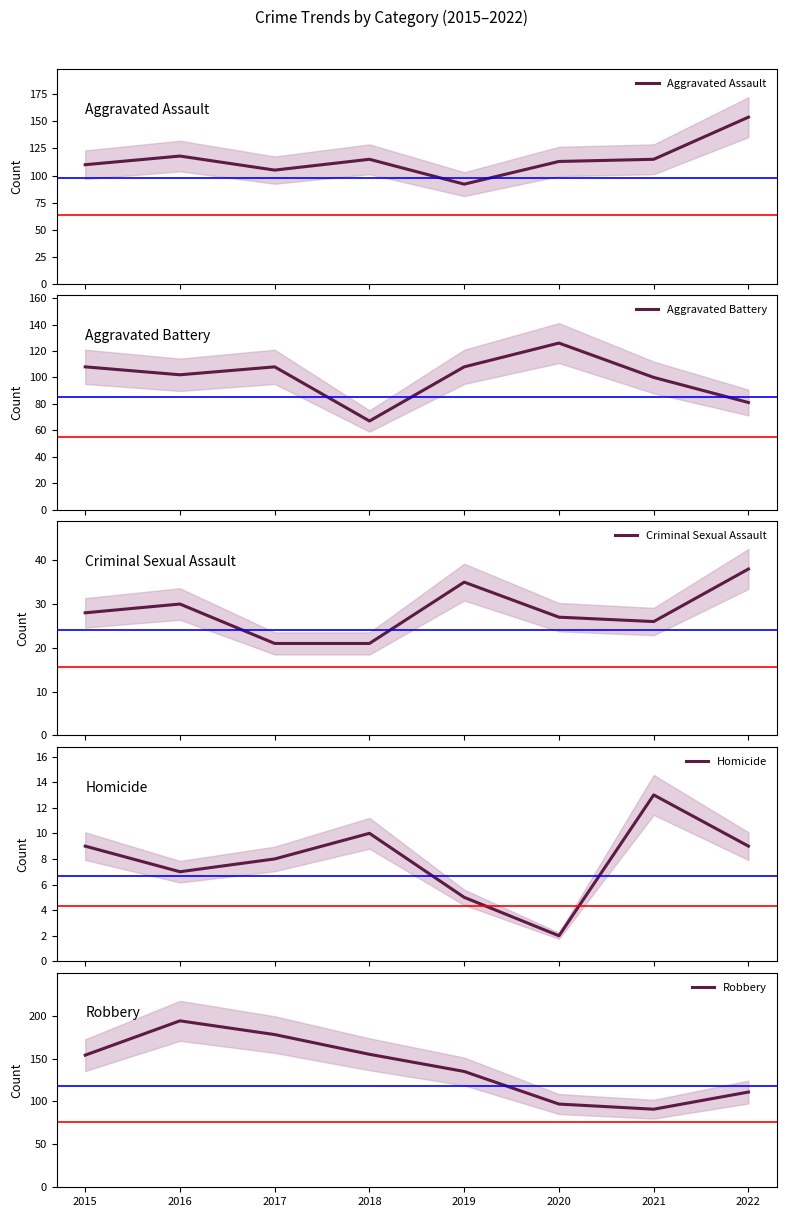

What are all the series names shown in the legend?

Aggravated Assault, Aggravated Battery, Criminal Sexual Assault, Homicide, Robbery